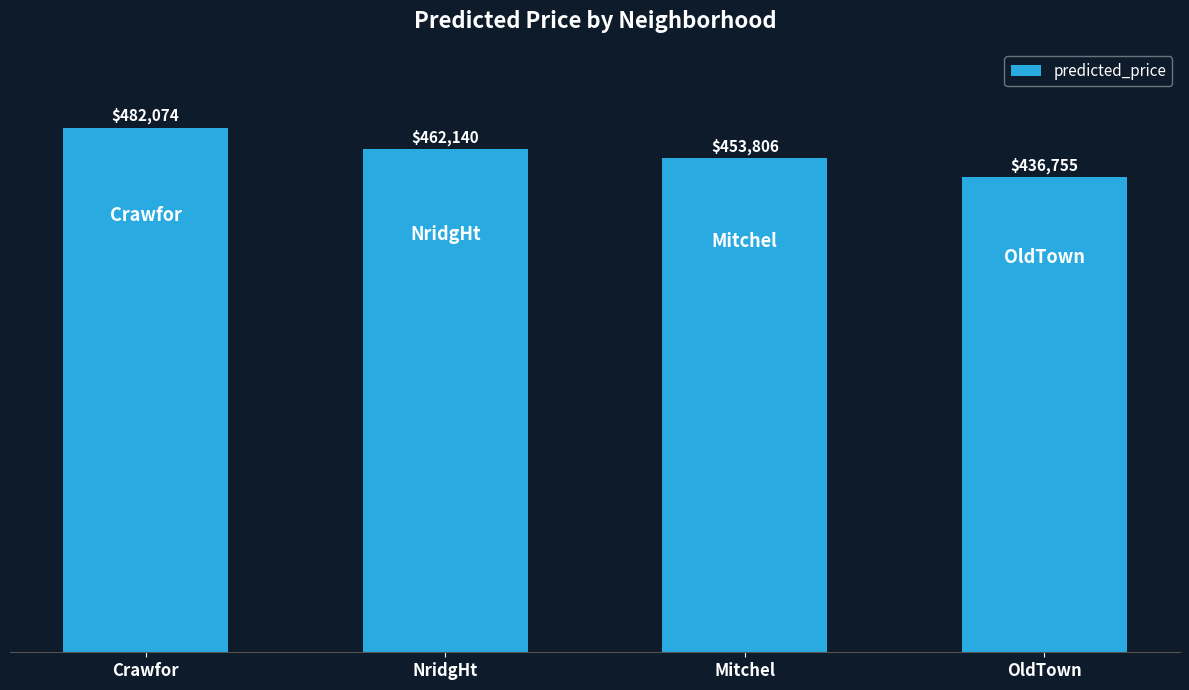

The value at Mitchel is 202417.6. True or false?

False